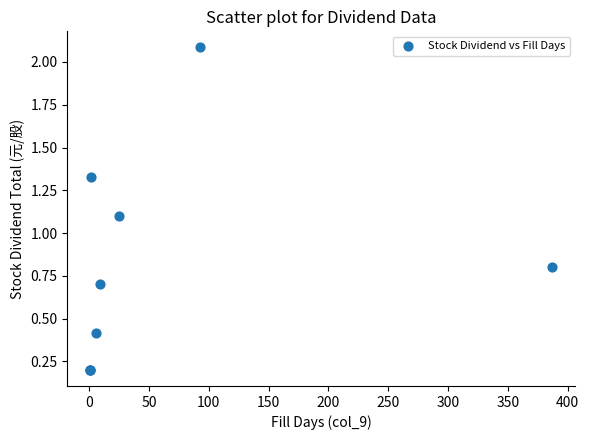

What Y value in the scatter plot is closest to 1?

1.1